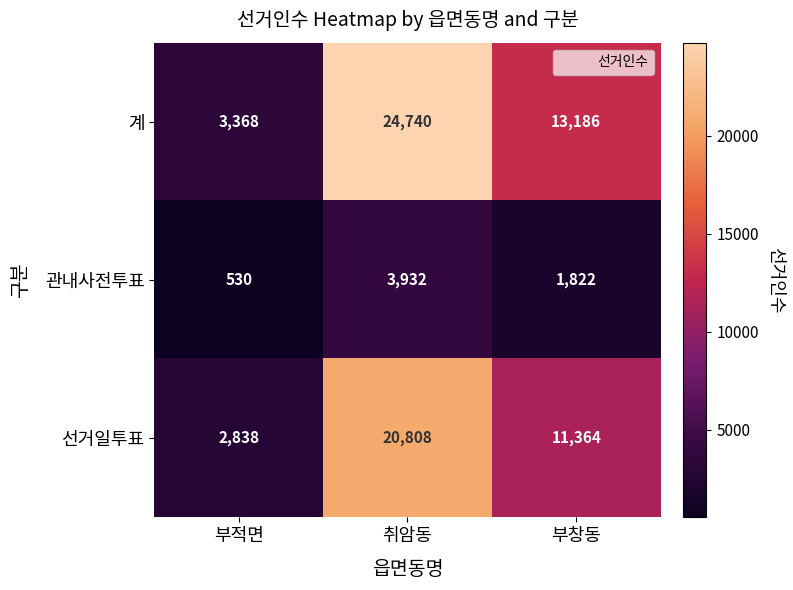

At 부적면, list the series in order from smallest to largest.

관내사전투표, 선거일투표, 계